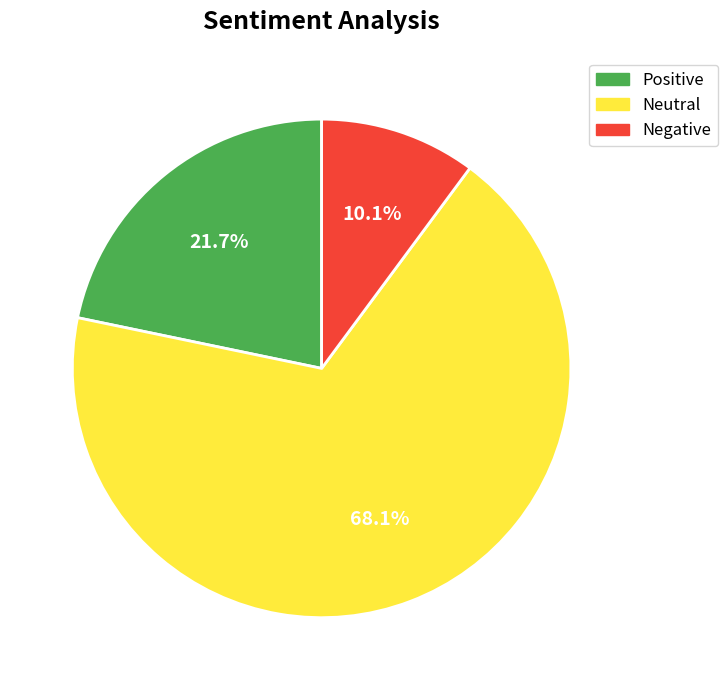

To the nearest percent, what is the average slice percentage?

33%